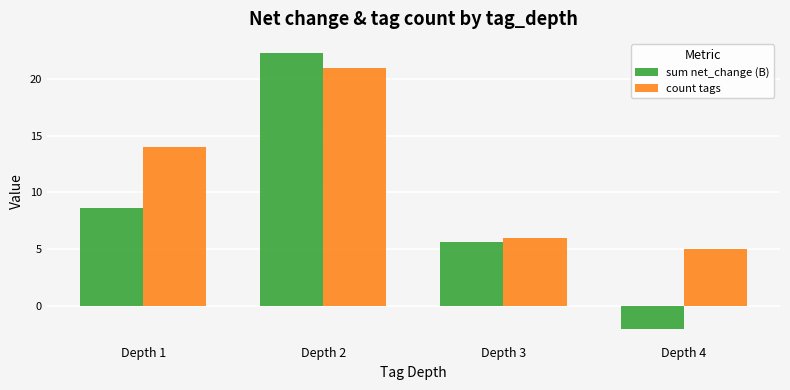

Rank the series at Depth 1 from lowest to highest value.

sum net_change (B), count tags